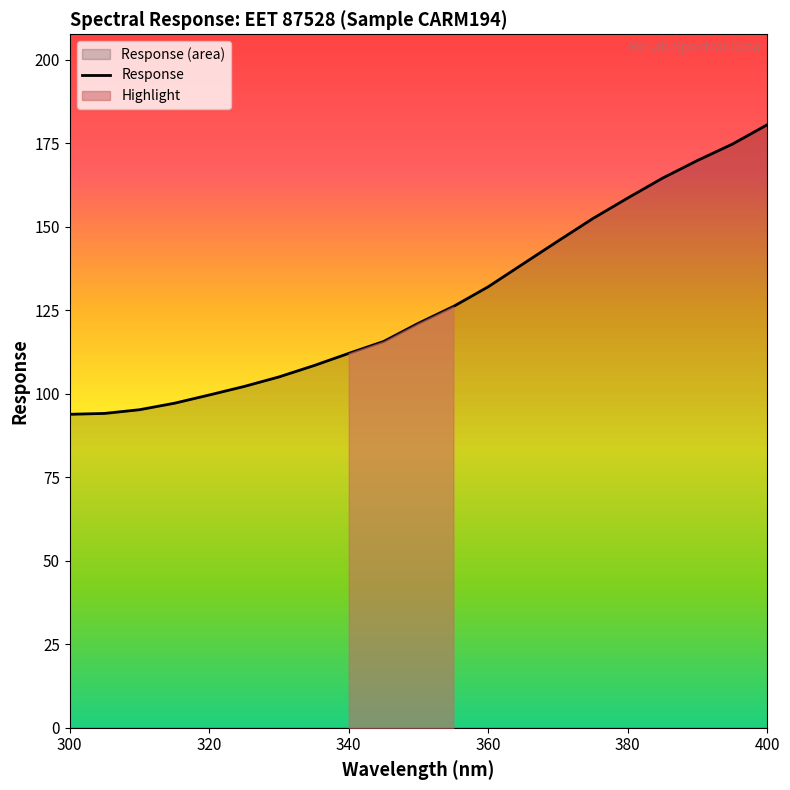

True or false: Response has a value of 137.3 at 320.

False